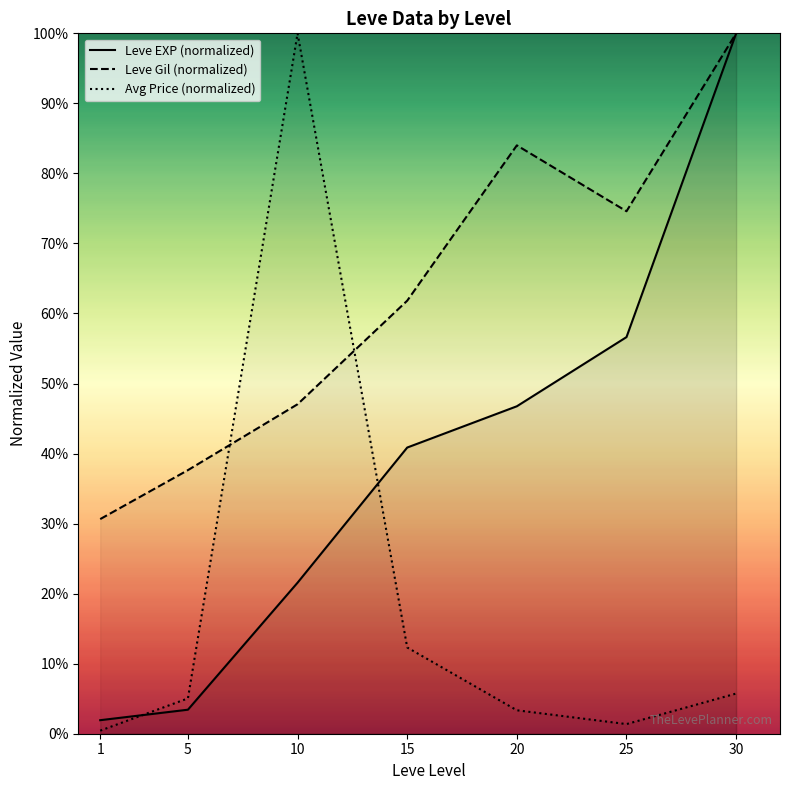

How many interior local peaks does the Avg Price (normalized) series have?

1